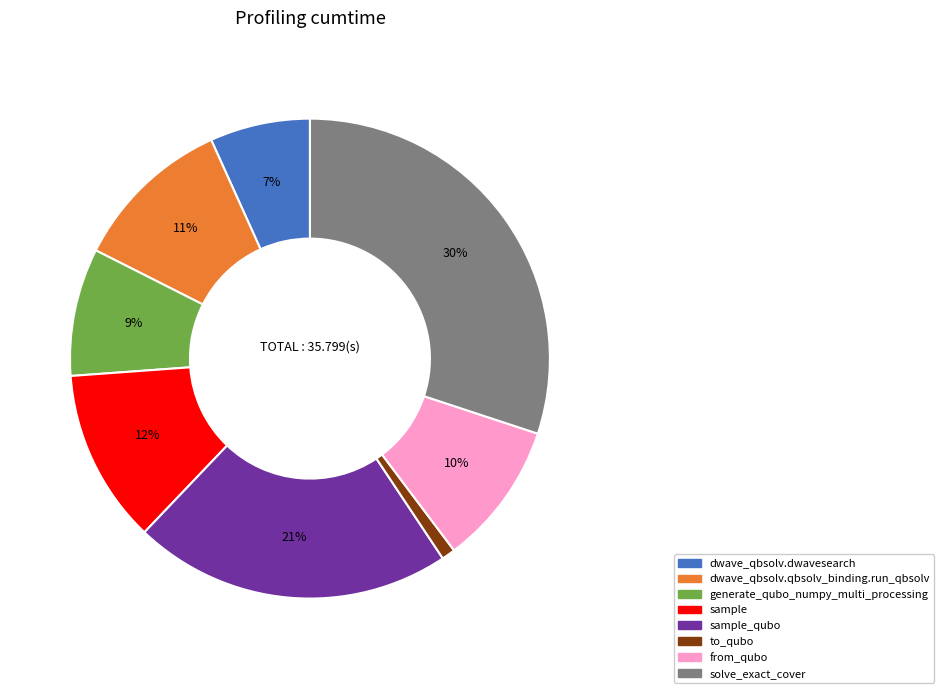

Is there a majority slice in this chart?

No